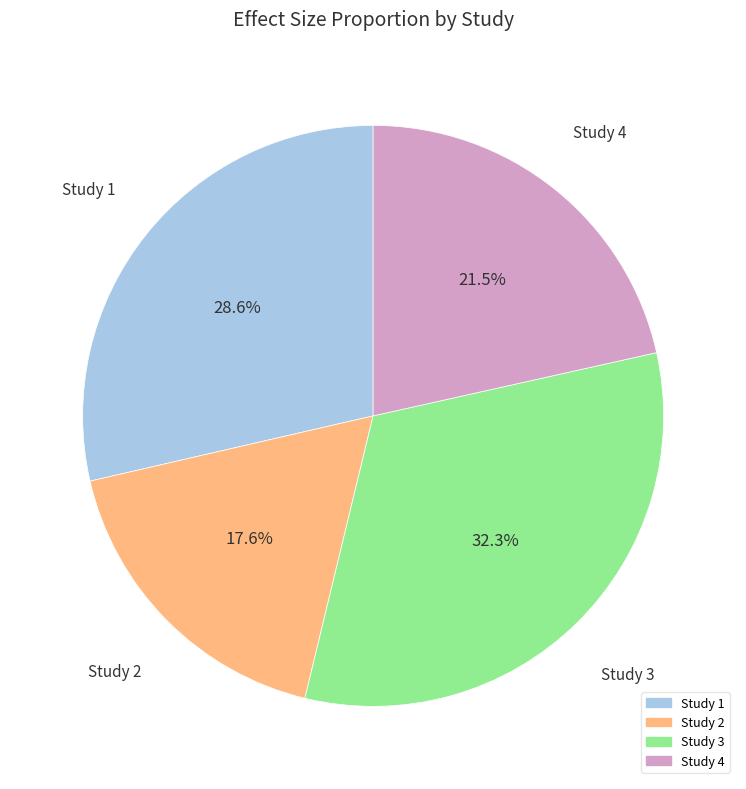

Which has a higher value, Study 4 or Study 1?

Study 1